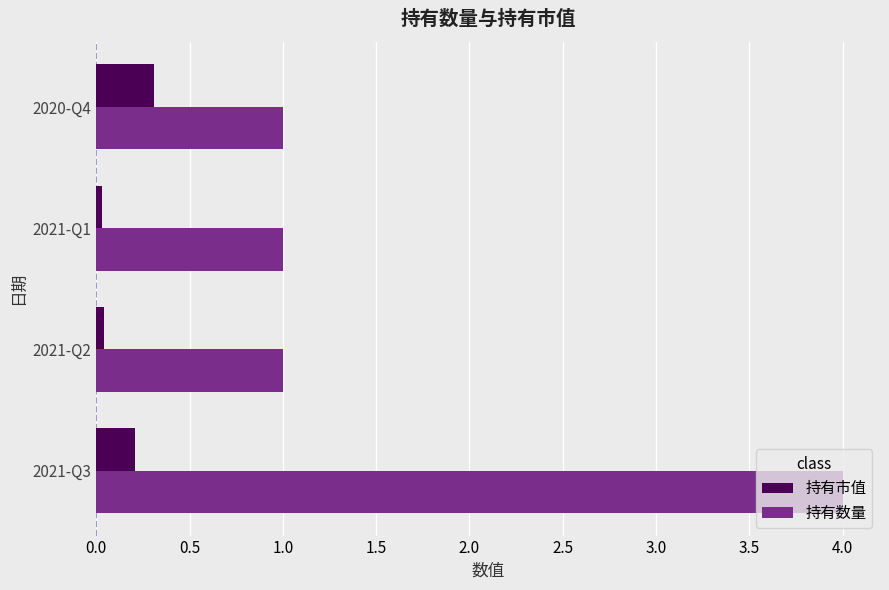

What is the maximum value for 持有市值?

0.3